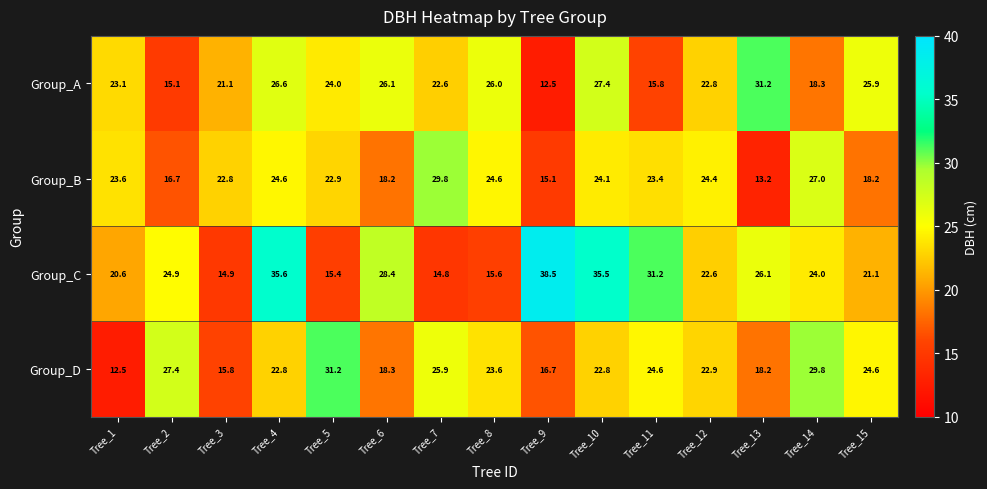

Where is Group_C nearest to the value 26?

Tree_13